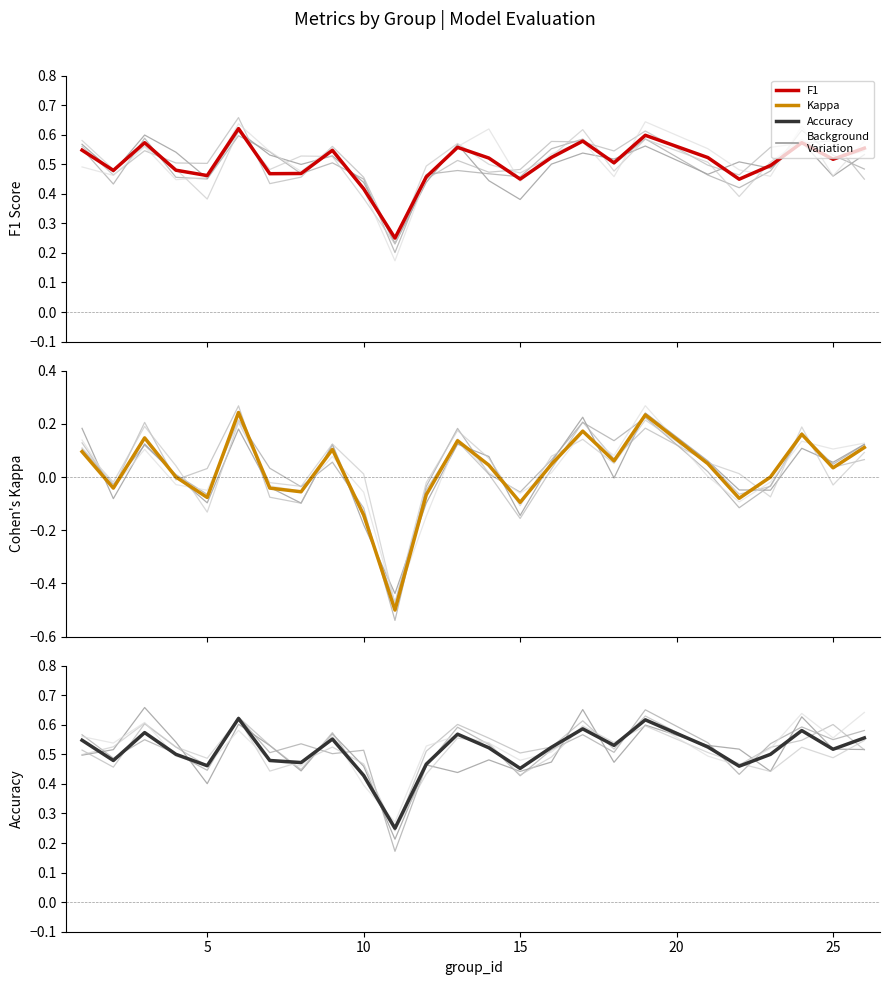

Rank the series by their maximum value, from lowest to highest.

Cohen's Kappa, F1 Score, Accuracy